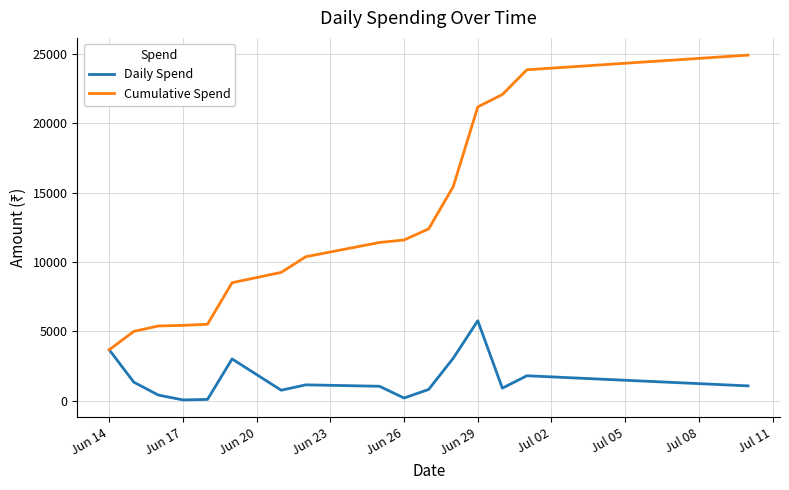

Which series has the widest spread of values?

Cumulative Spend